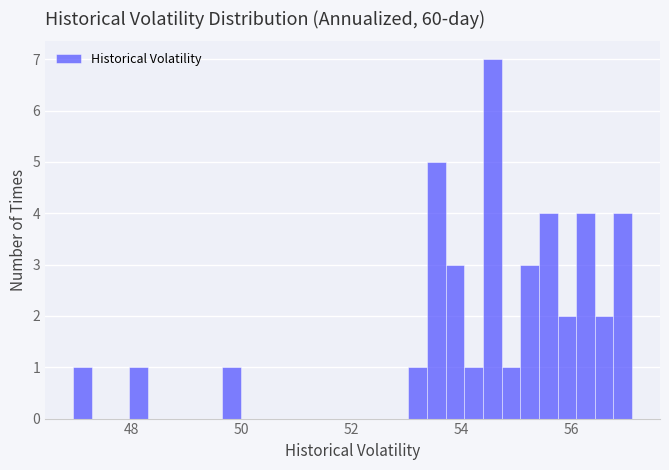

Around what value on the x-axis is the tallest bar? Give the approximate position of its centre, as read against the axis.

54.6